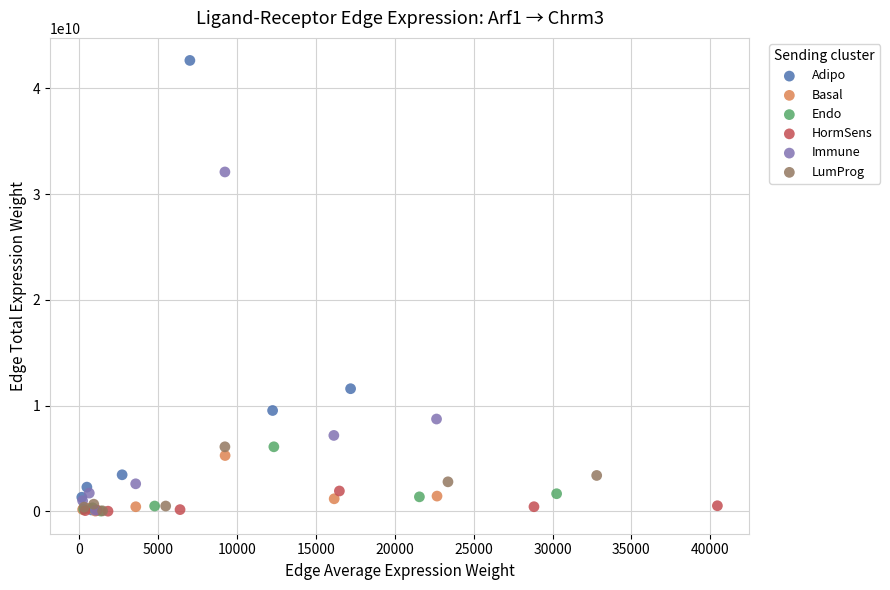

Which series has the widest spread of Y values?

Adipo